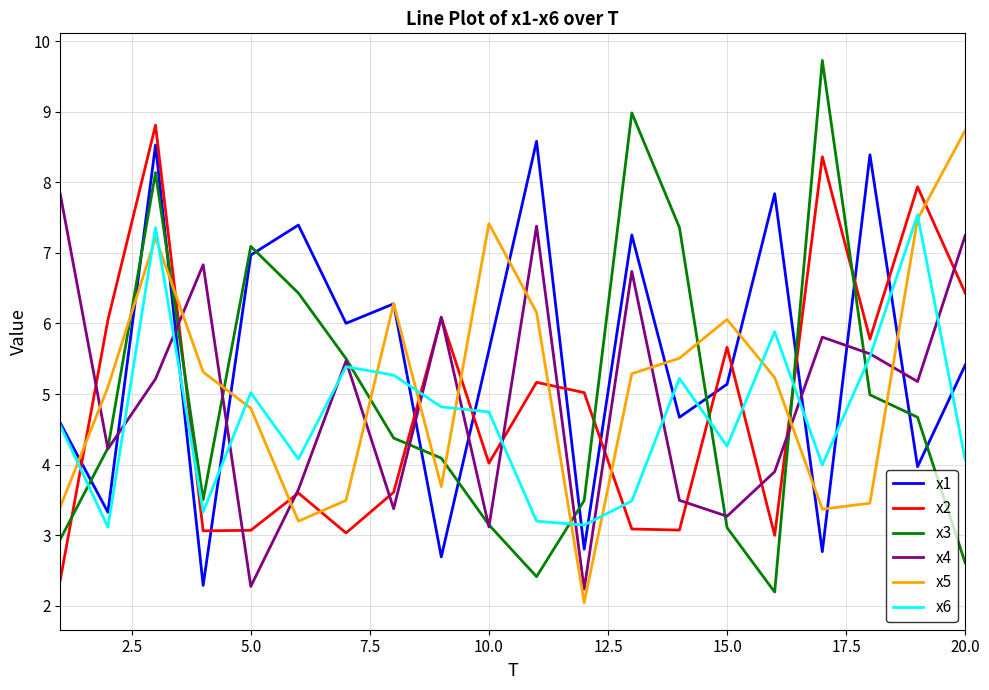

Which series ends up on top after the final intersection of x2 and x5?

x5